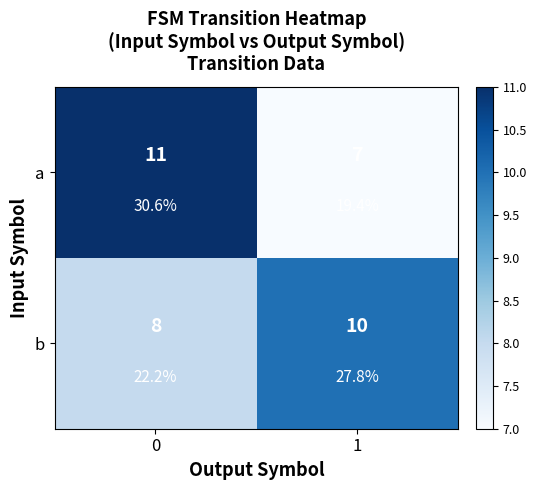

How many distinct data groups are displayed?

2